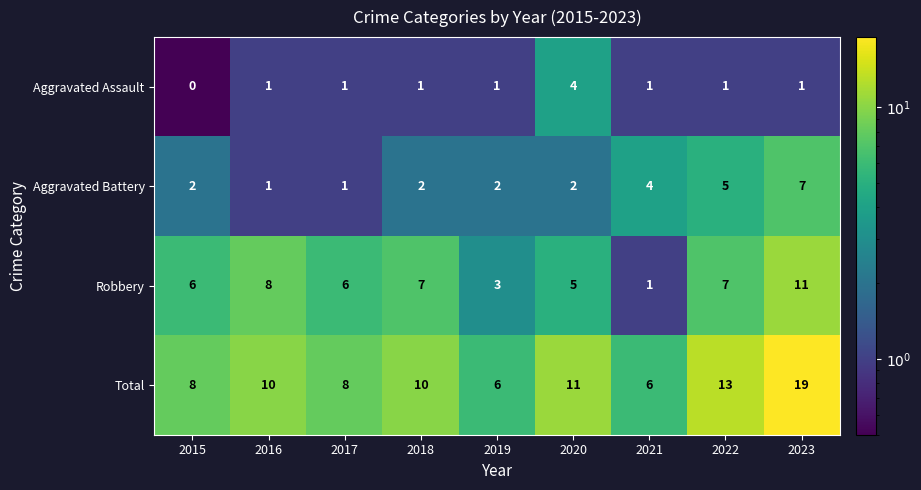

What is the approximate value of Aggravated Battery at 2023?

7